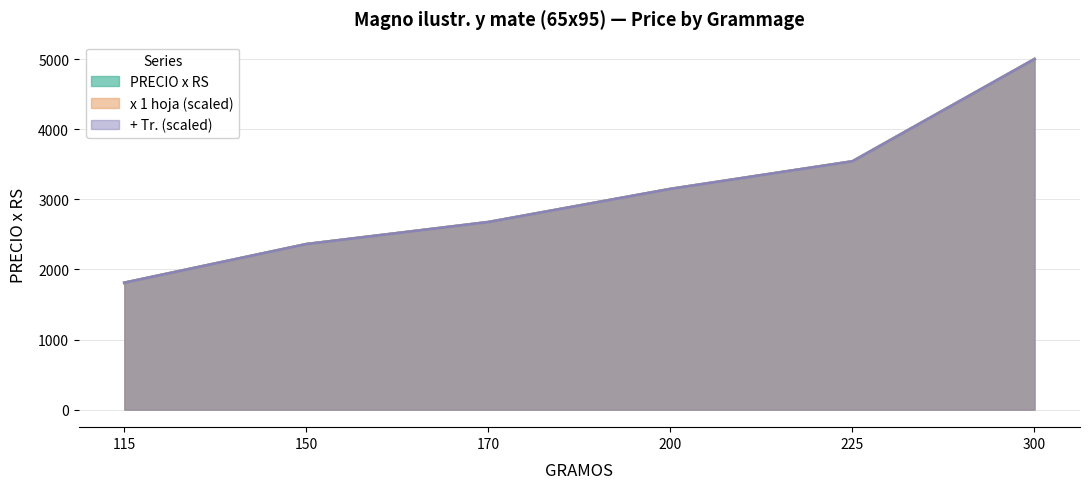

True or false: + Tr. and x 1 hoja intersect in this chart.

False